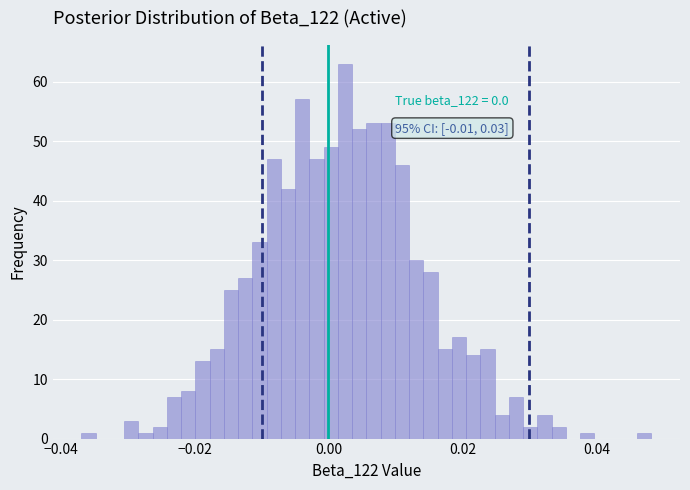

Read against the x-axis, roughly where is the centre of the tallest bar?

0.002